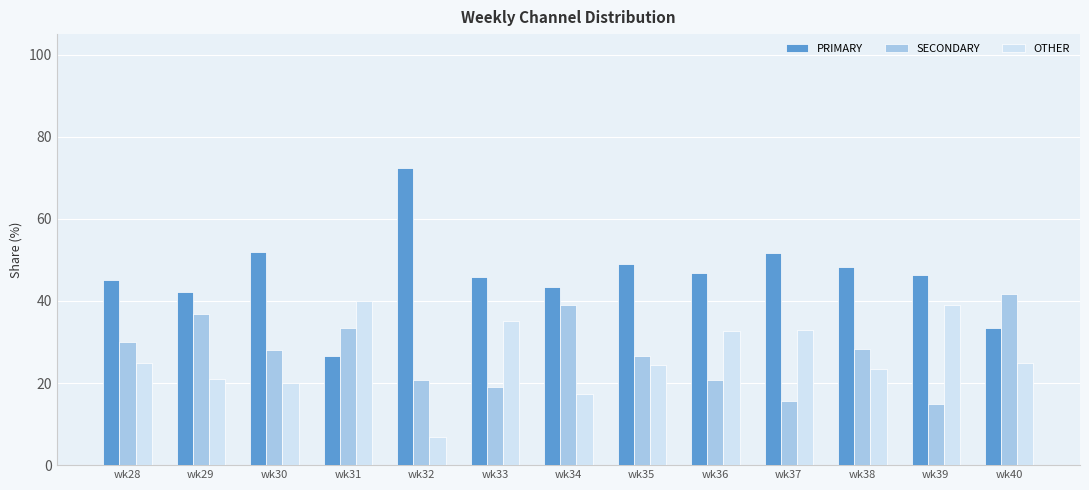

The value of PRIMARY at wk35 is 49.0. True or false?

True